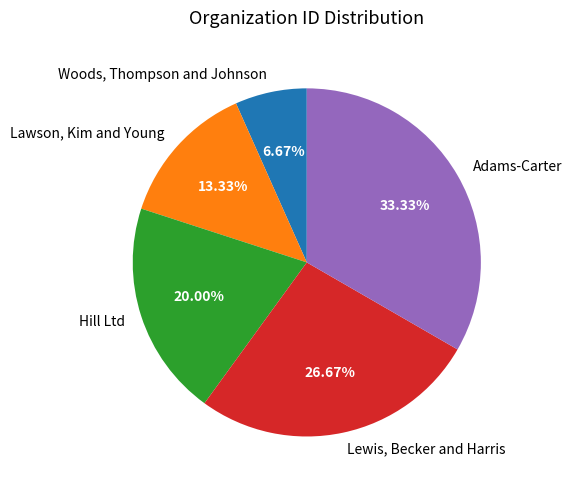

To the nearest percent, what is the average slice percentage?

20%